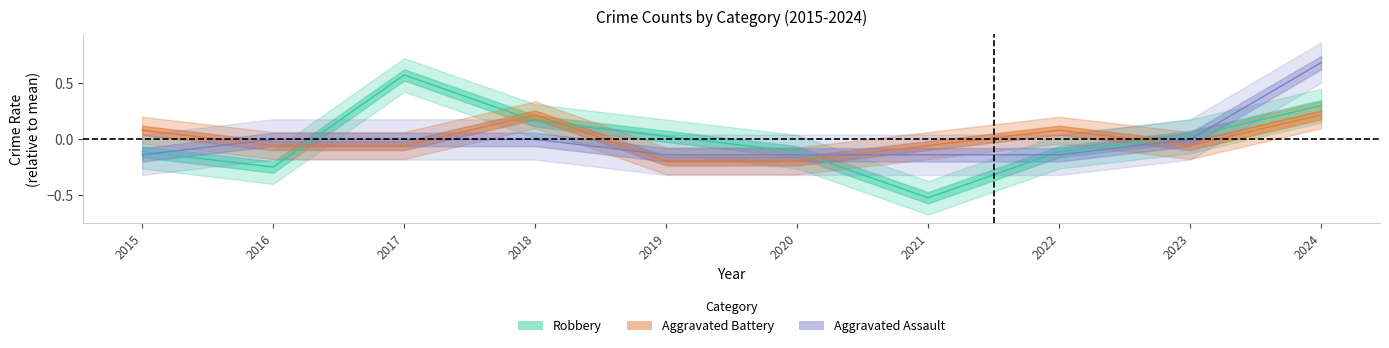

True or false: Robbery has more than 0 points higher than both neighbors.

True